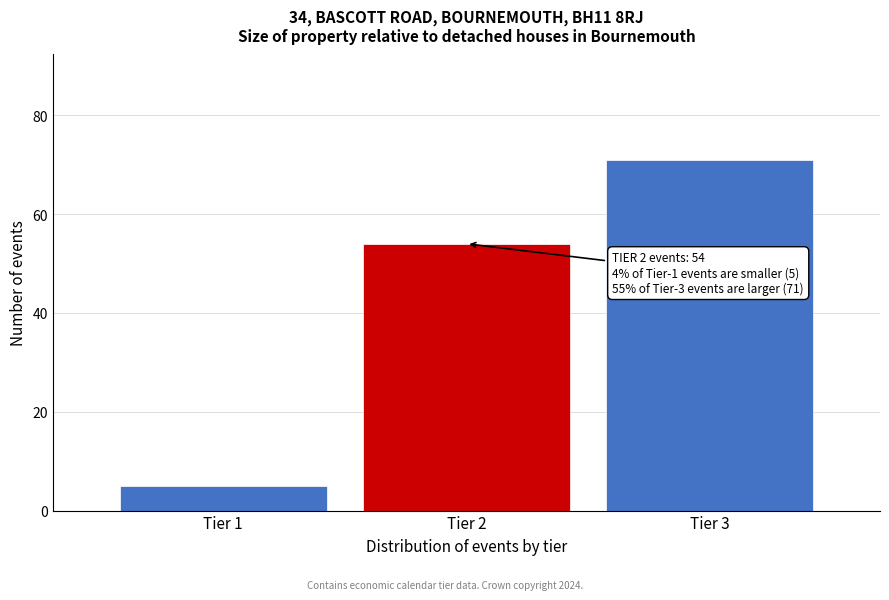

Reading left to right, transcribe all the data shown in this chart.

Tier 1=5	Tier 2=54	Tier 3=71